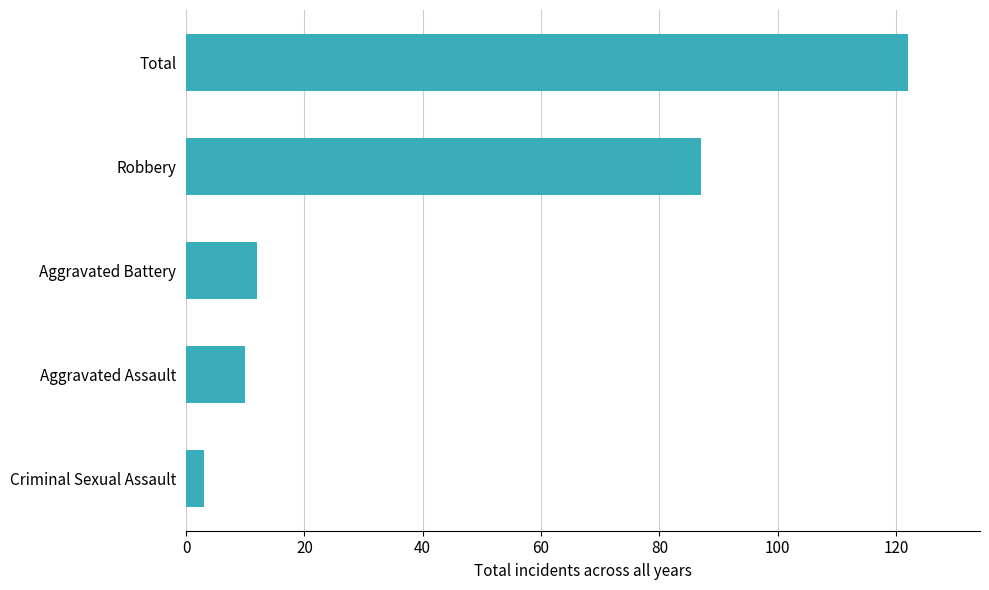

At which category does the chart reach its peak across all series?

Total